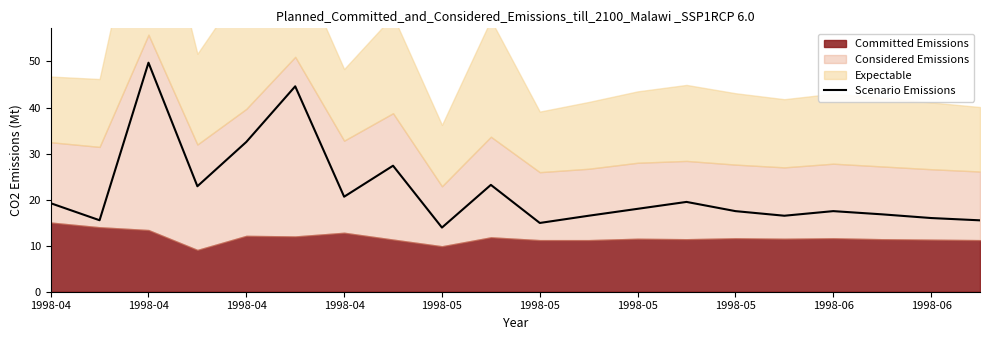

What is the maximum value shown in the chart?

49.7